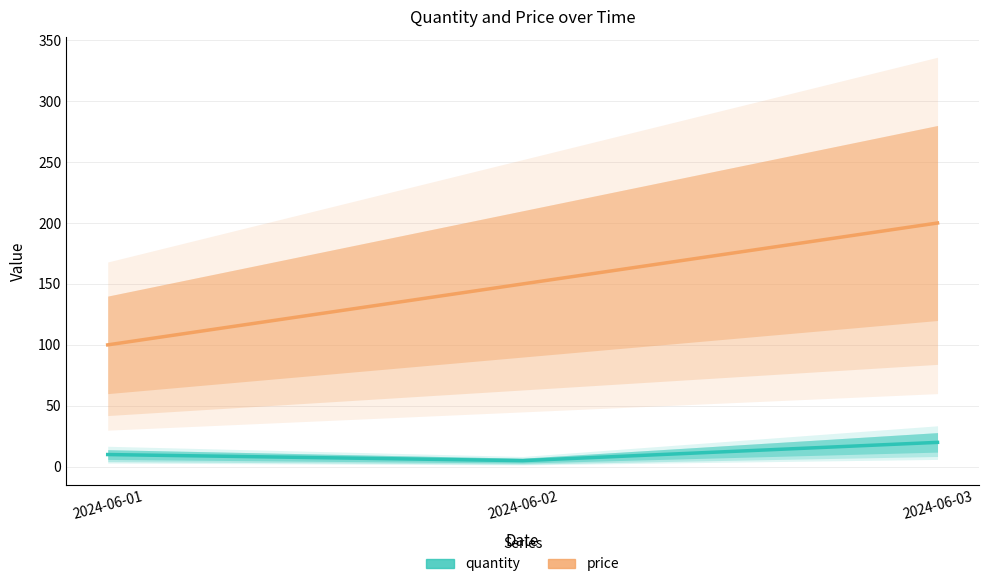

Rank the series by their average value, from lowest to highest.

quantity, price